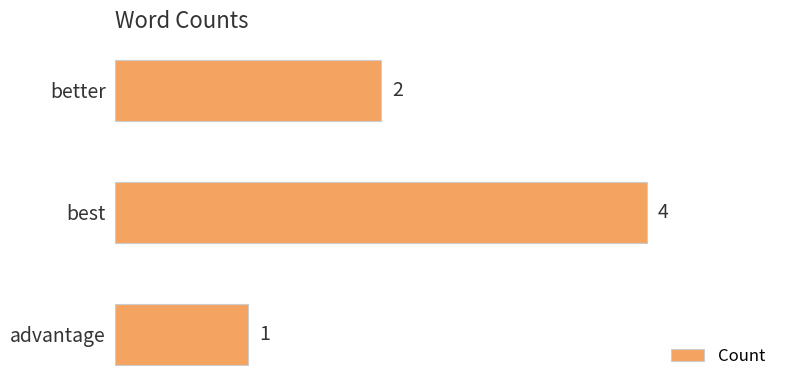

What is the greatest value displayed?

4